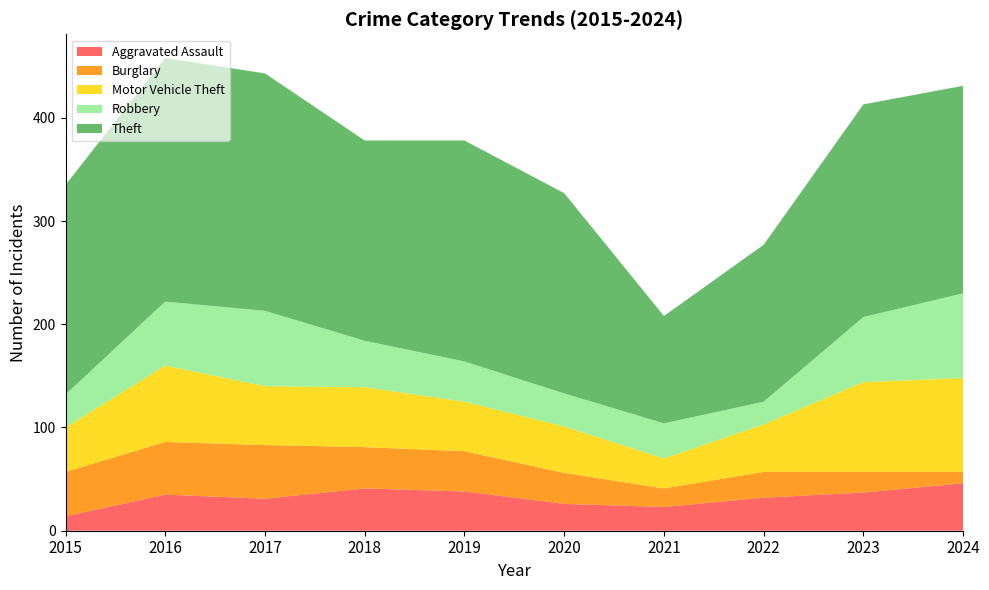

Reading left to right, extract all data points from this chart.

Aggravated Assault: 2015=14	2016=35	2017=31	2018=41	2019=38	2020=26	2021=23	2022=32	2023=37	2024=46
Burglary: 2015=43	2016=51	2017=52	2018=40	2019=39	2020=30	2021=18	2022=25	2023=20	2024=11
Motor Vehicle Theft: 2015=43	2016=74	2017=57	2018=58	2019=48	2020=45	2021=29	2022=46	2023=87	2024=91
Robbery: 2015=32	2016=62	2017=73	2018=45	2019=39	2020=32	2021=34	2022=22	2023=63	2024=82
Theft: 2015=203	2016=236	2017=230	2018=194	2019=214	2020=194	2021=104	2022=152	2023=206	2024=201